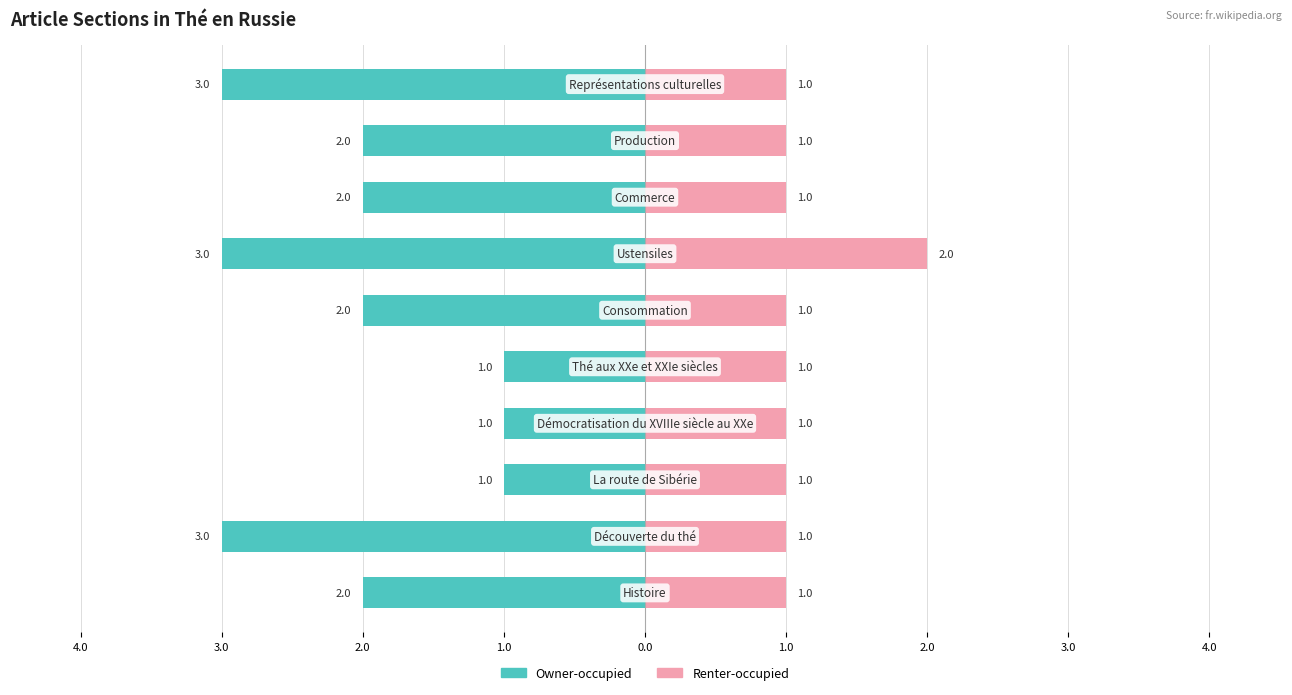

Are the bars grouped side by side (vs. stacked)?

Yes